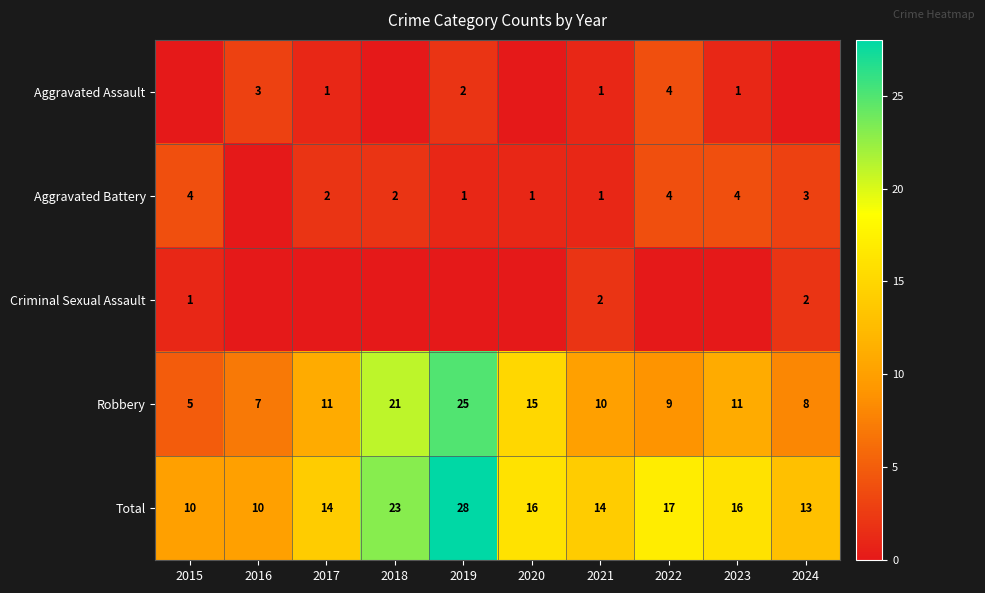

What is the difference between the maximum and minimum values in the Total series?

18